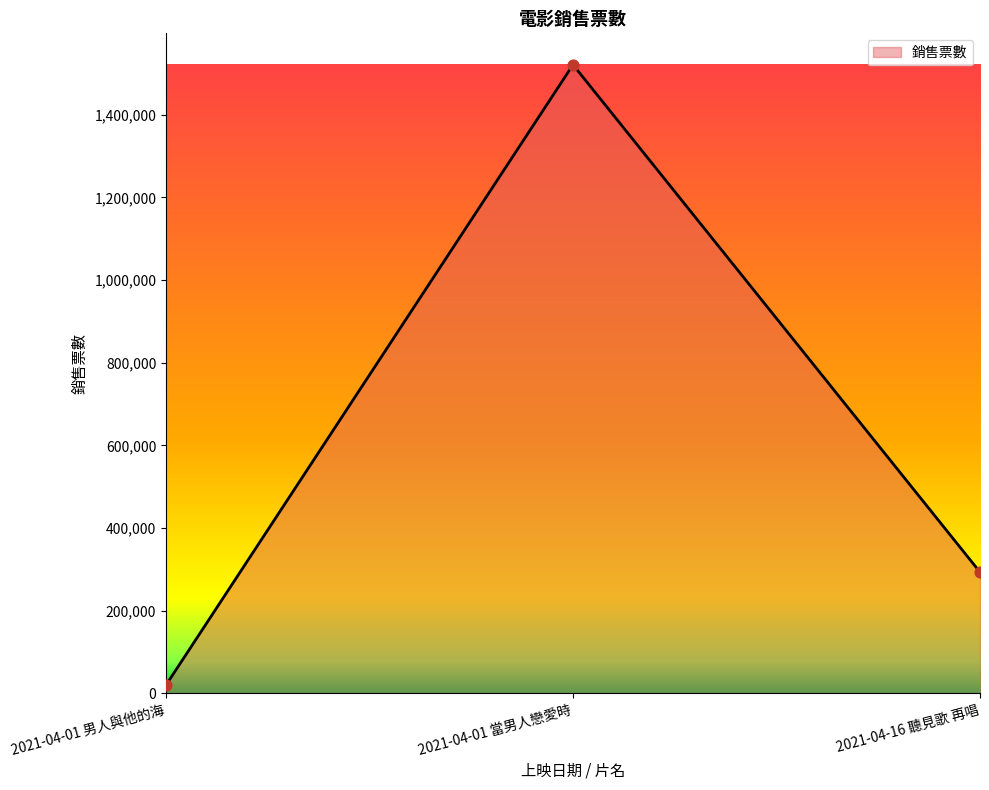

What is the change in value from 2021-04-01 當男人戀愛時 to 2021-04-16 聽見歌 再唱?

-1227436